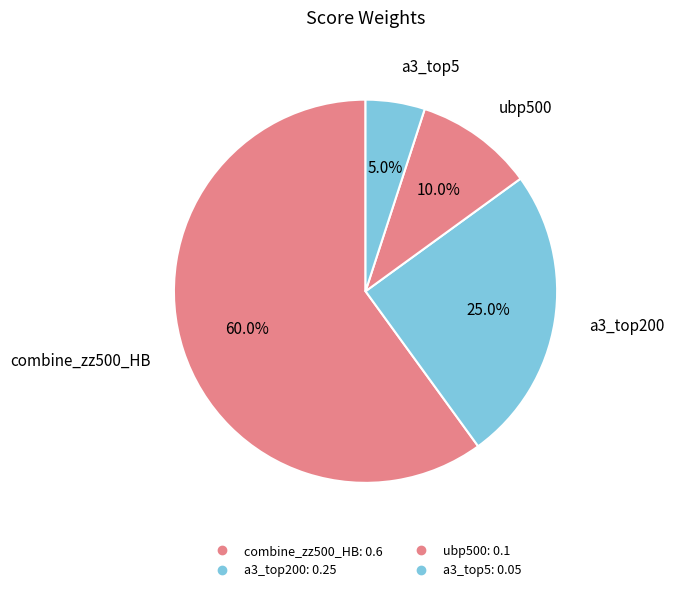

How many segments does this pie chart have?

4